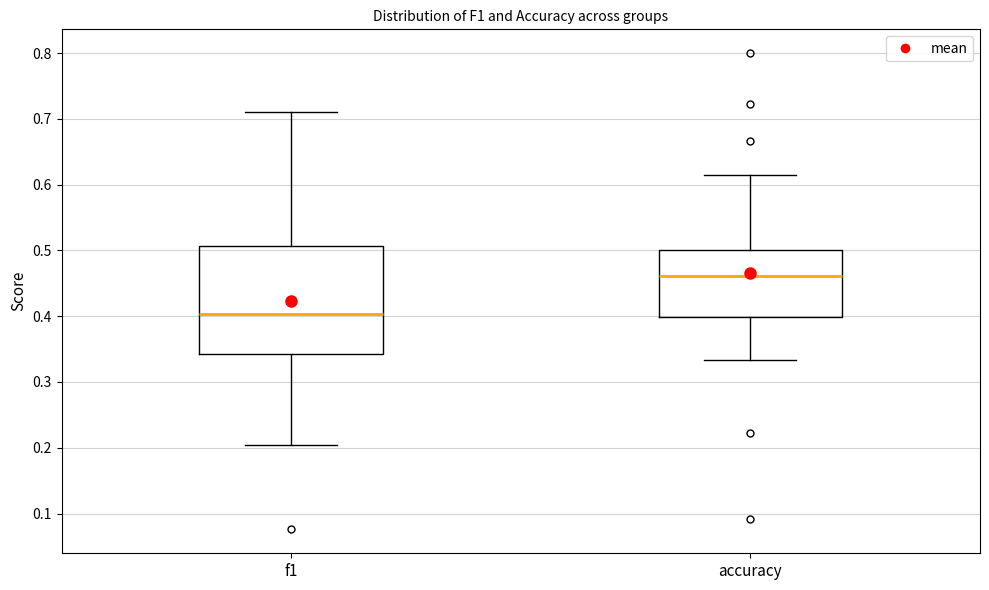

Which box has the lowest median line?

f1